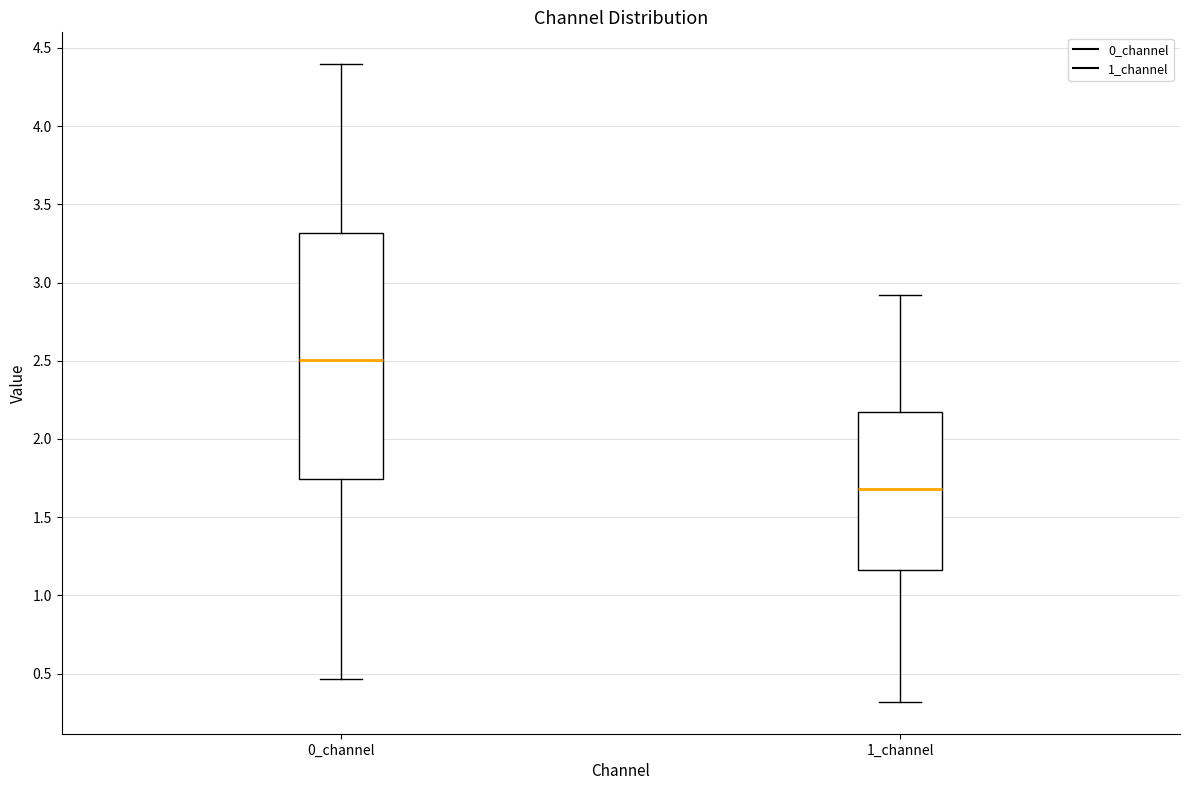

Where does the lower whisker of the box for 0_channel end on the y-axis? The values are not printed on the chart, so give them approximately, as read against the axis.

0.45